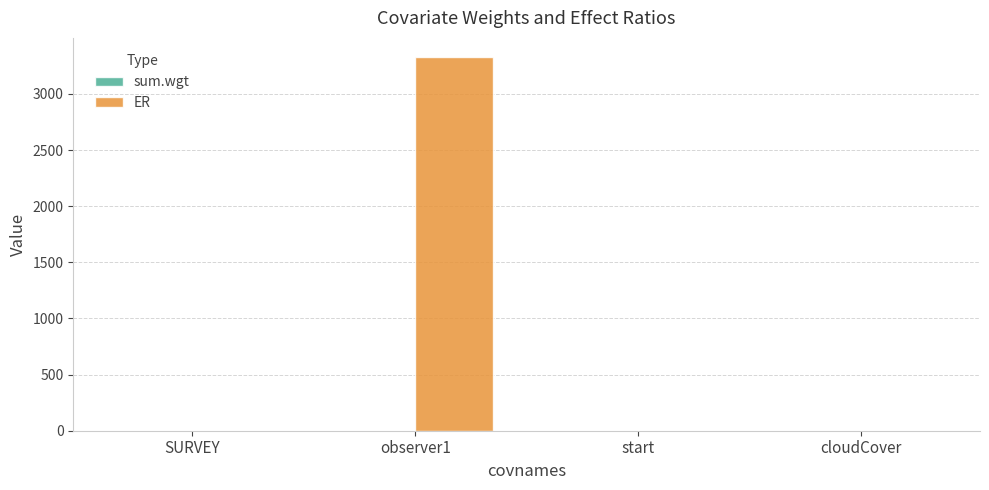

Are the bars horizontal?

No